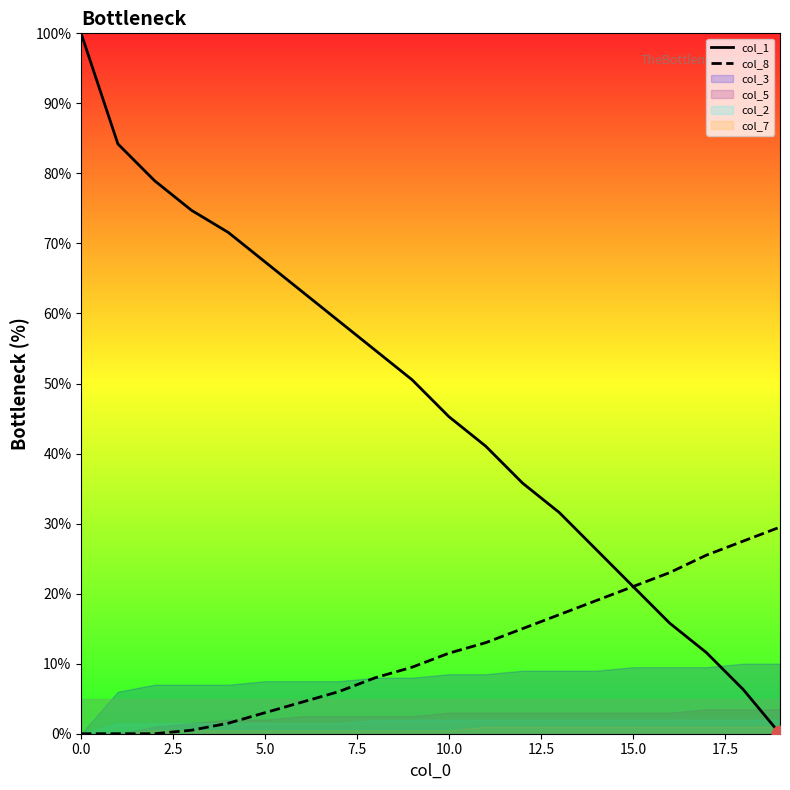

What is the highest value of the col_8 series?

29.5